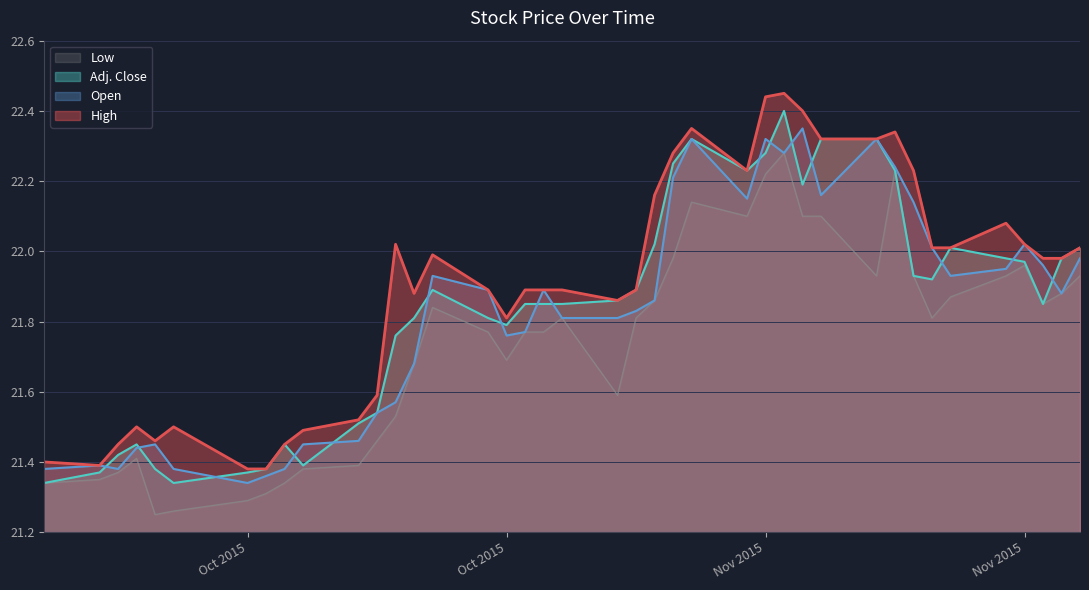

How many lines are shown in the chart?

4